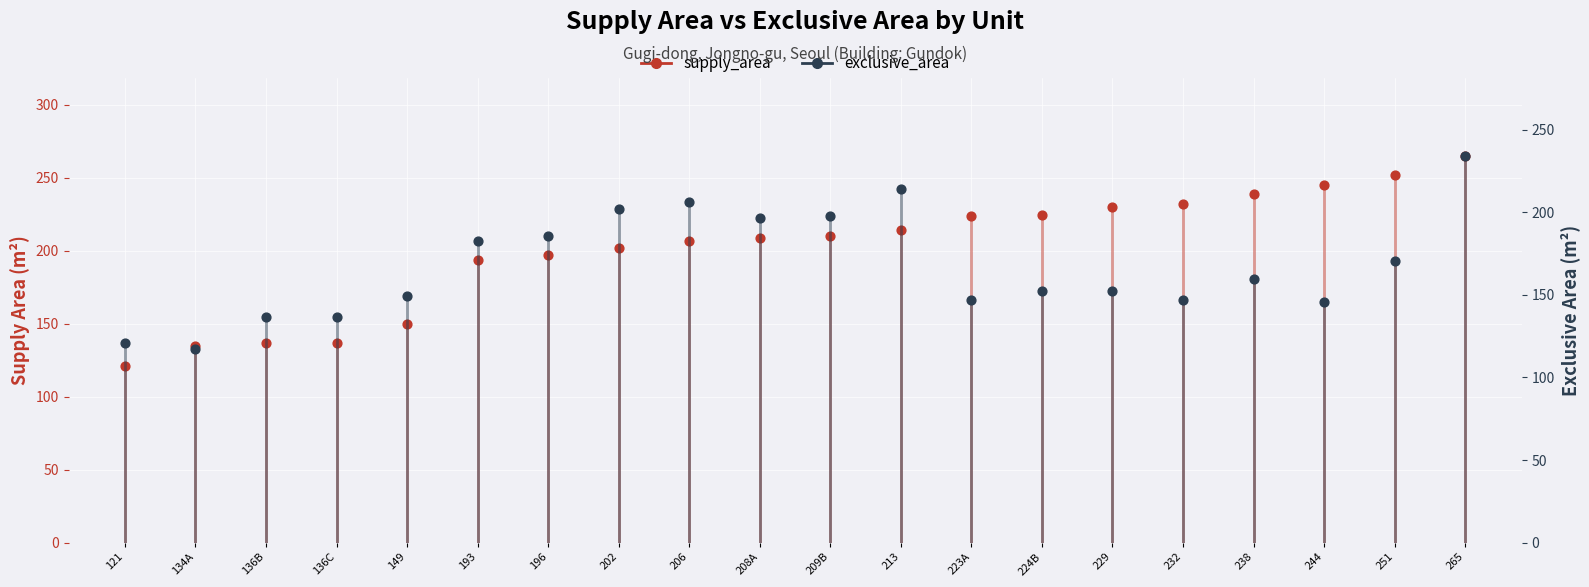

At which category is the sum across all series the highest?

265